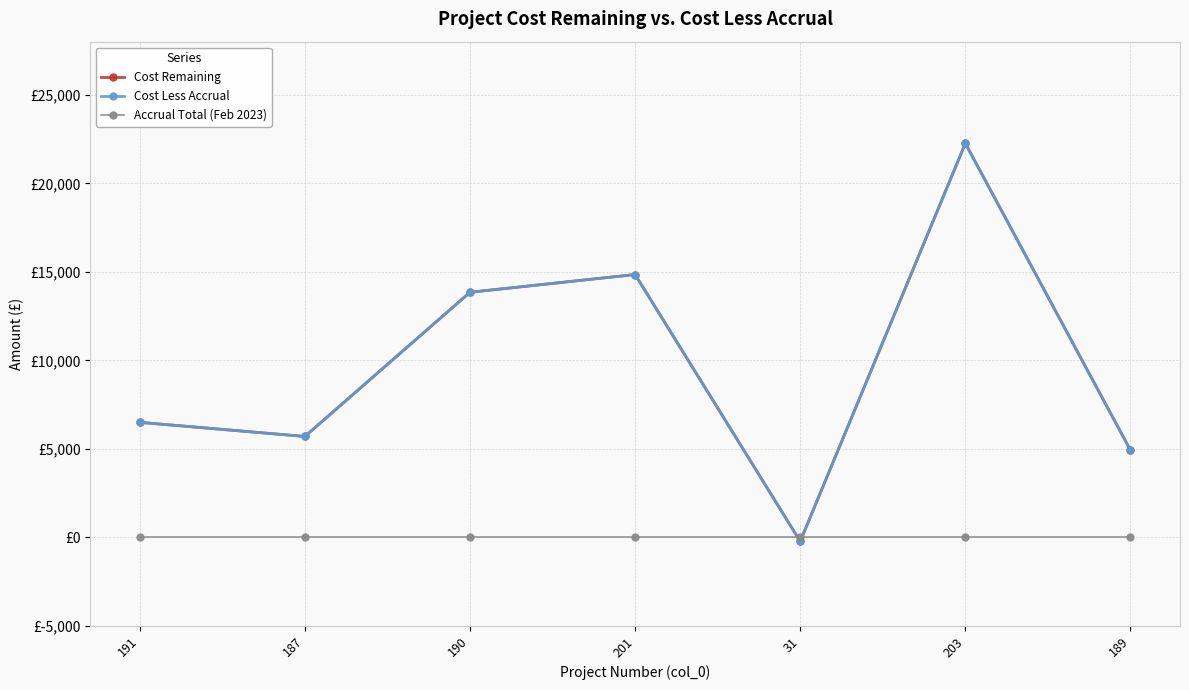

Does the chart have visible grid lines?

Yes